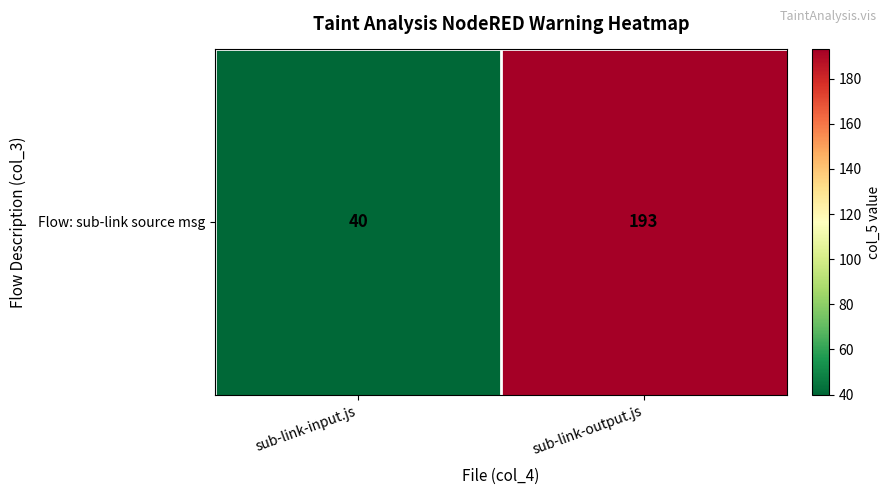

What is the maximum value shown in the chart?

193